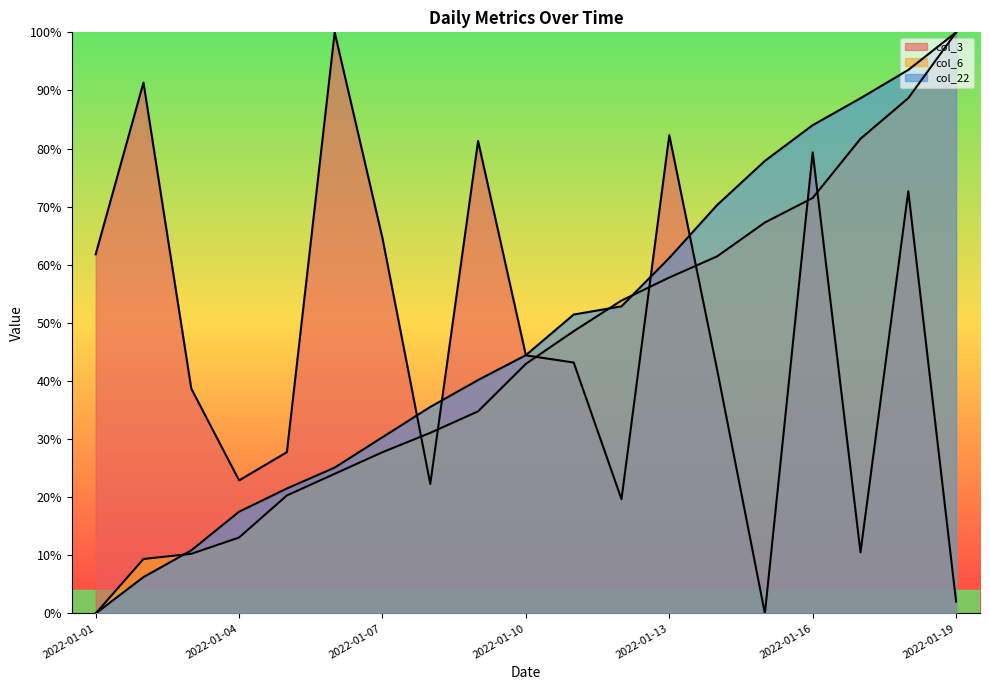

Reading left to right, what are all the values shown in this chart?

col_3: 61.8	91.3	38.7	22.9	27.8	100.0	64.6	22.3	81.3	44.4	43.2	19.6	82.3	42.0	0.0	79.3	10.5	72.7	2.0
col_6: 0.0	9.4	10.3	13.1	20.3	24.0	27.7	31.1	34.8	42.9	48.6	53.8	57.8	61.4	67.3	71.5	81.7	88.7	100.0
col_22: 0.0	6.3	10.9	17.5	21.5	25.1	30.3	35.5	40.2	44.4	51.4	52.8	61.2	70.3	77.9	84.0	88.7	93.5	100.0